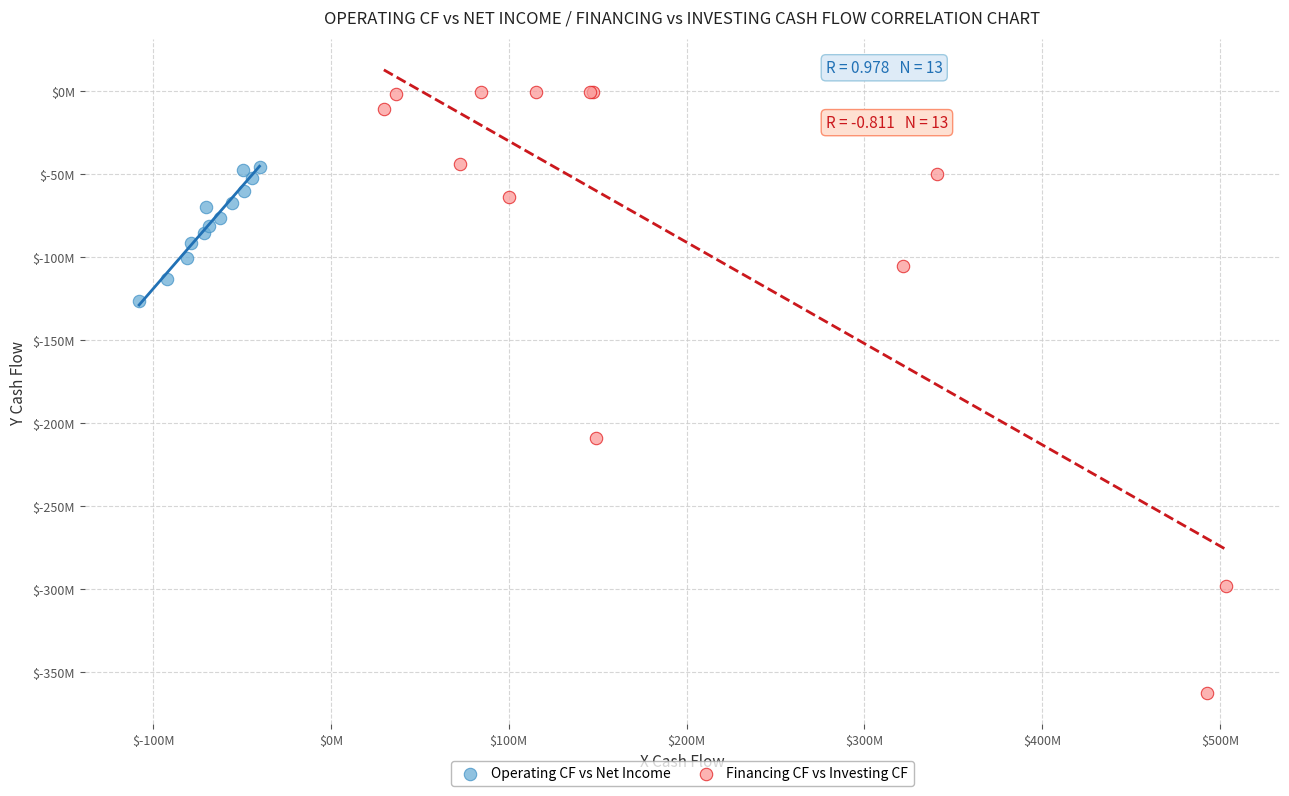

What are all the series names shown in the legend?

Operating CF vs Net Income, Financing CF vs Investing CF